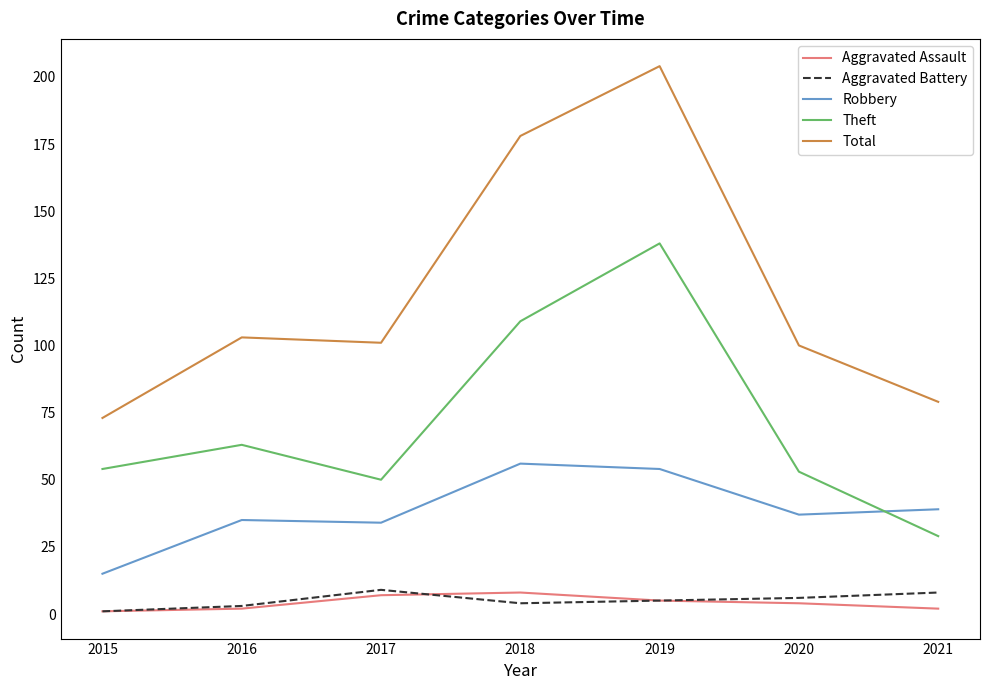

Rank the series at 2020 from highest to lowest value.

Total, Theft, Robbery, Aggravated Battery, Aggravated Assault